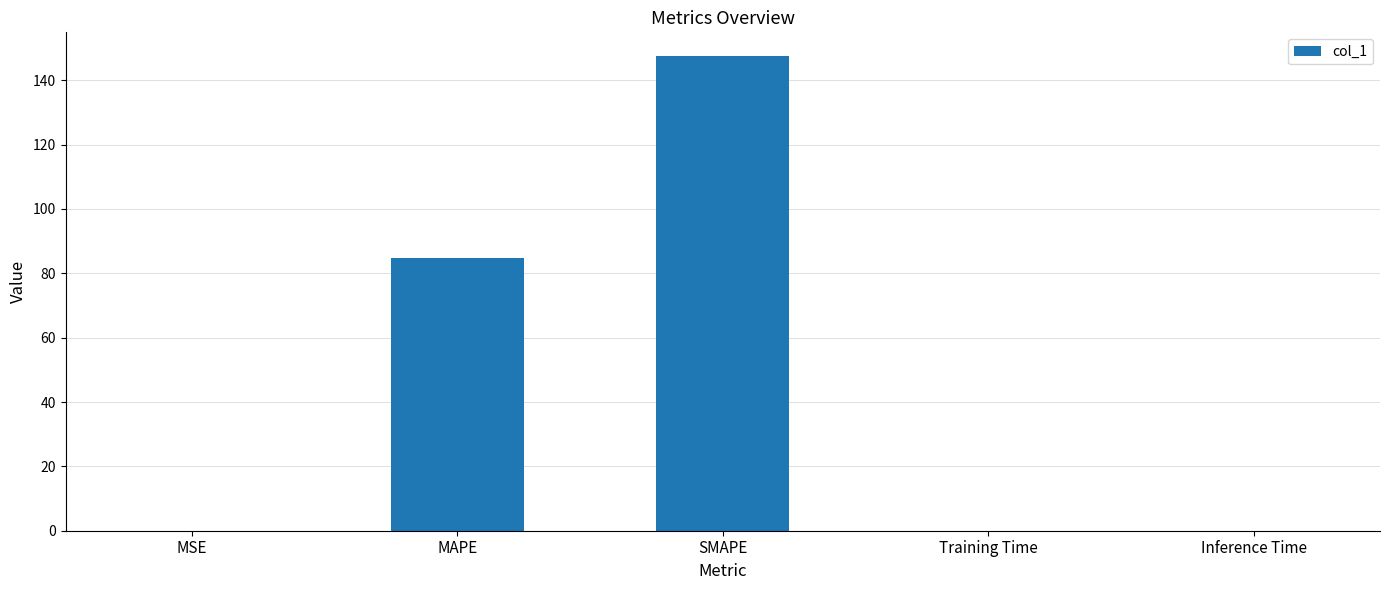

True or false: the data shows 84.9 at MAPE.

True